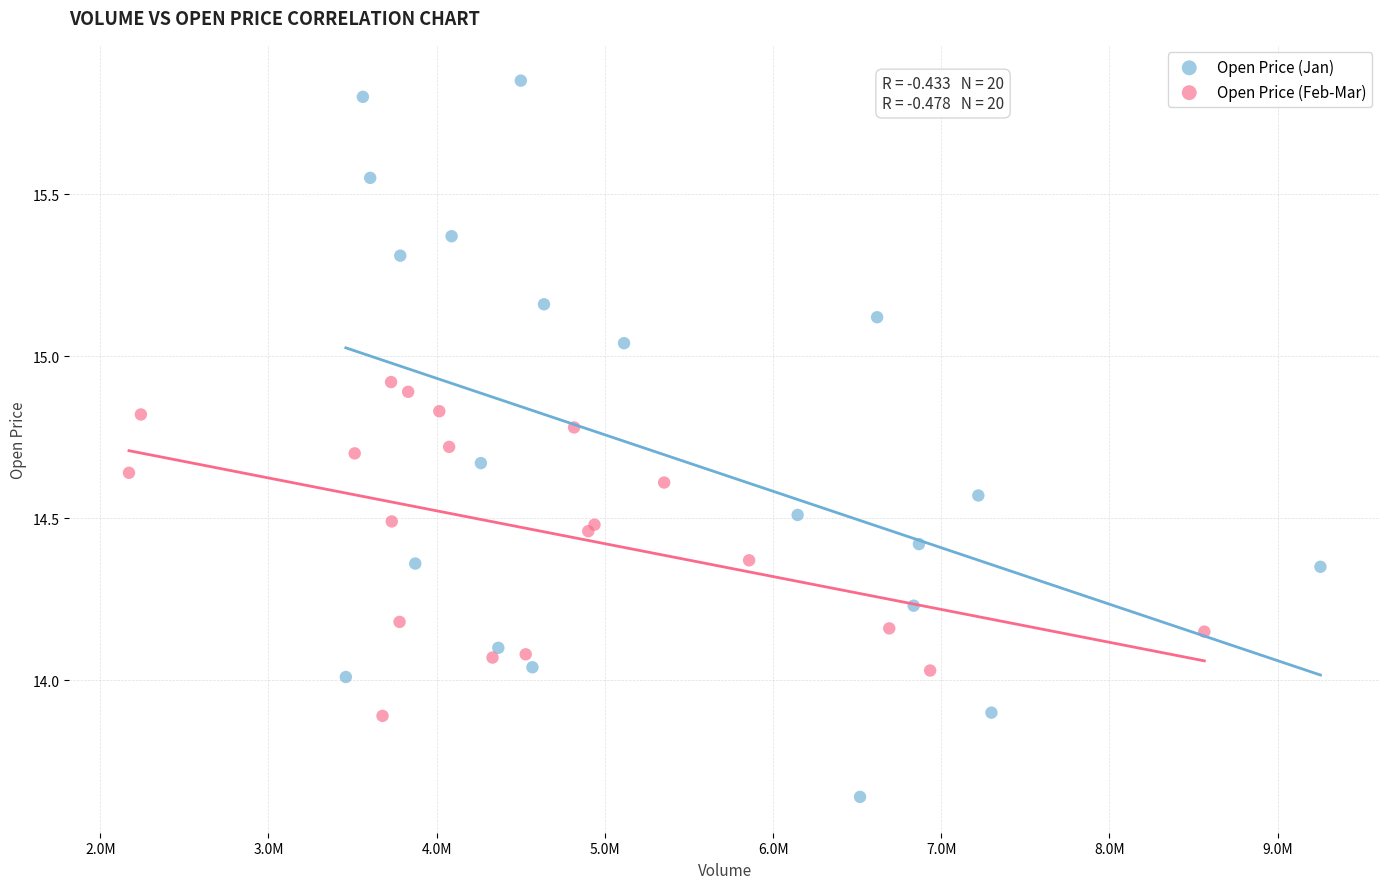

Which series has the widest spread of Y values?

Open Price (Jan)